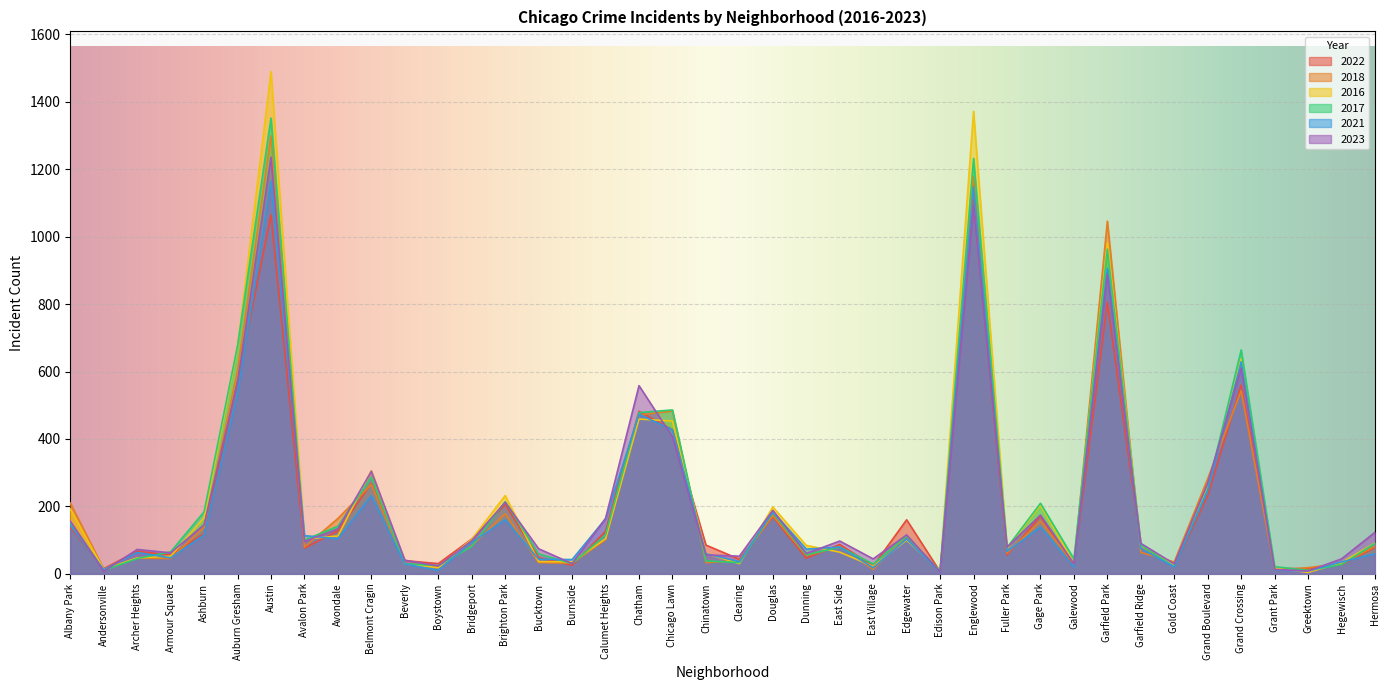

Between Douglas and Grand Boulevard, which series saw the biggest shift?

2018